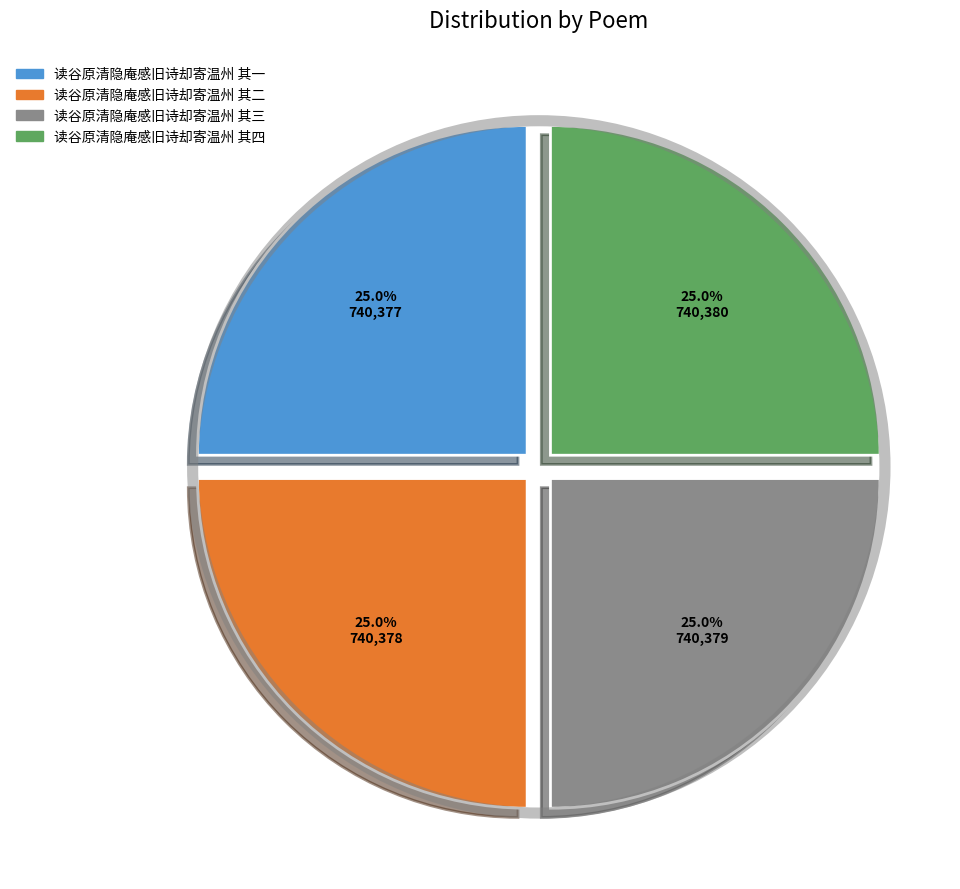

The 读谷原清隐庵感旧诗却寄温州 其三 slice represents 35% of the pie. True or false?

False